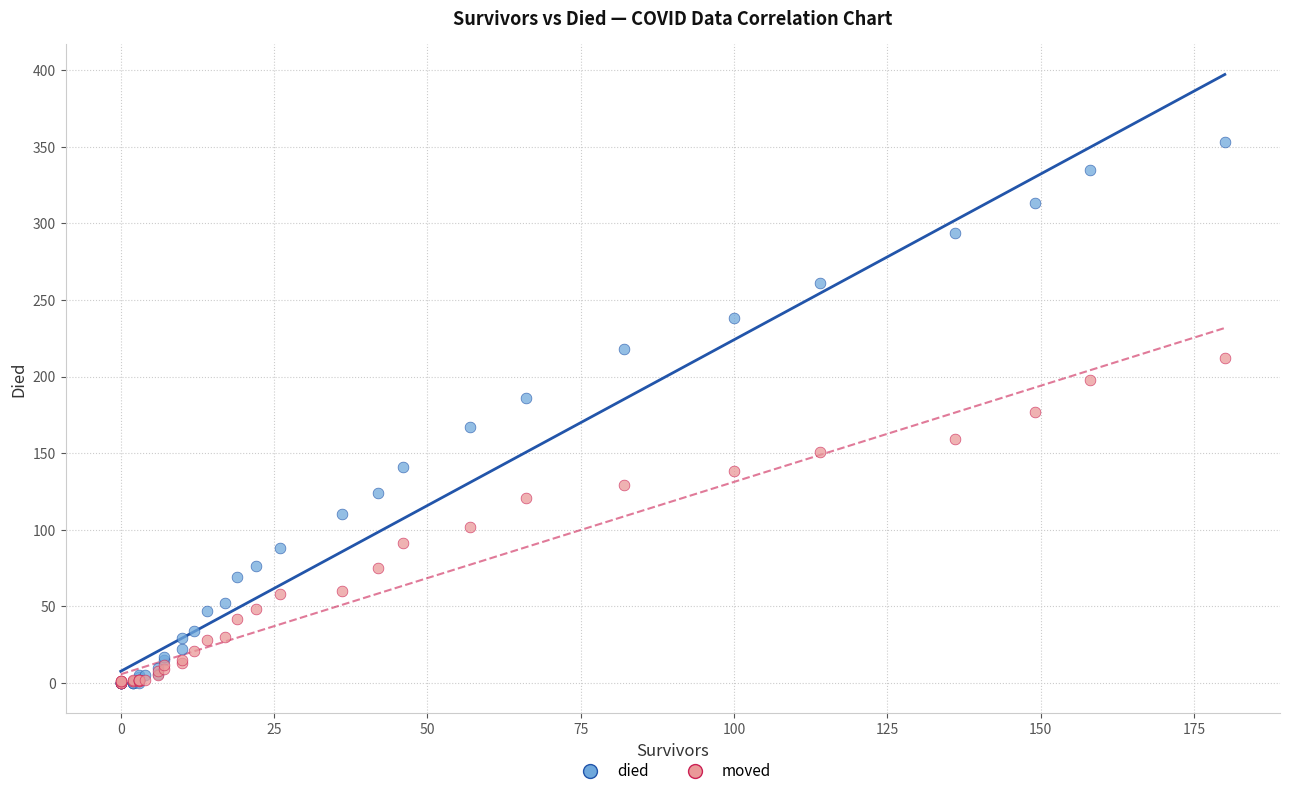

What are all the series names shown in the legend?

died, moved